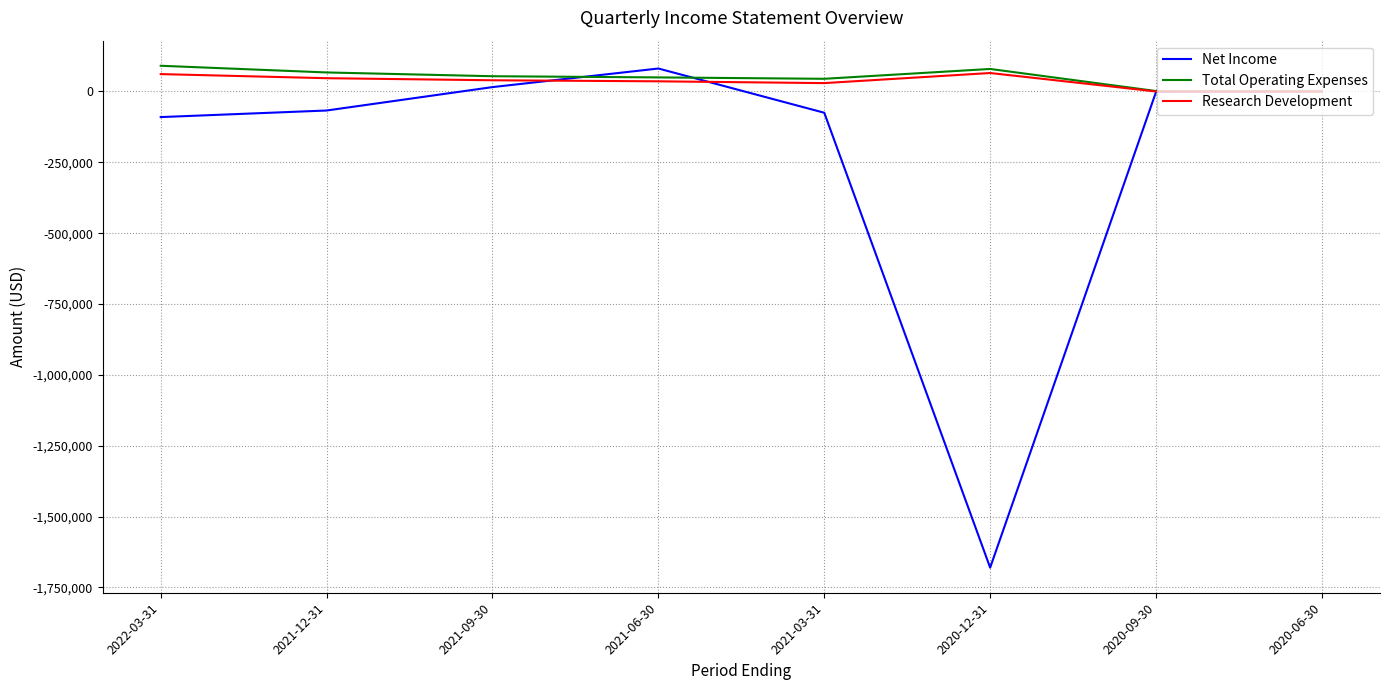

What is the difference between the maximum and second lowest values in the Total Operating Expenses series?

89200